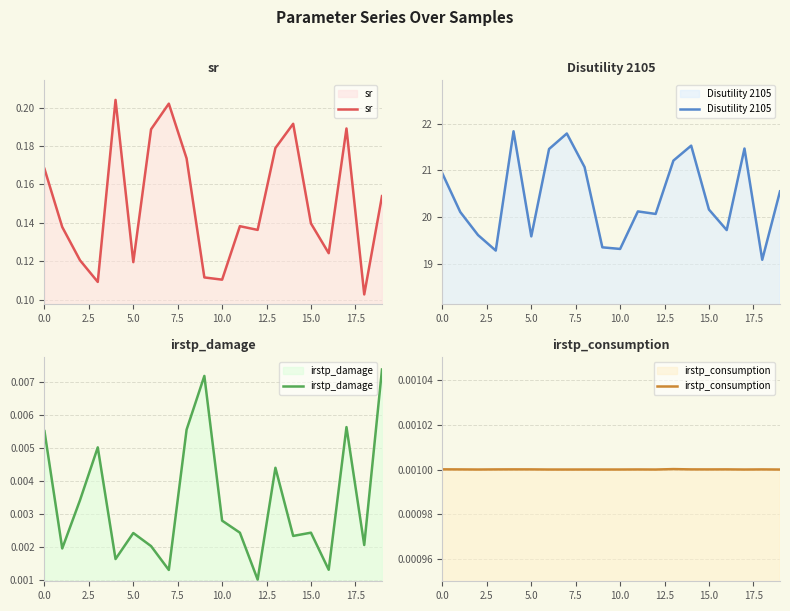

What is the spread (max minus min) of values at 0.0?

20.9